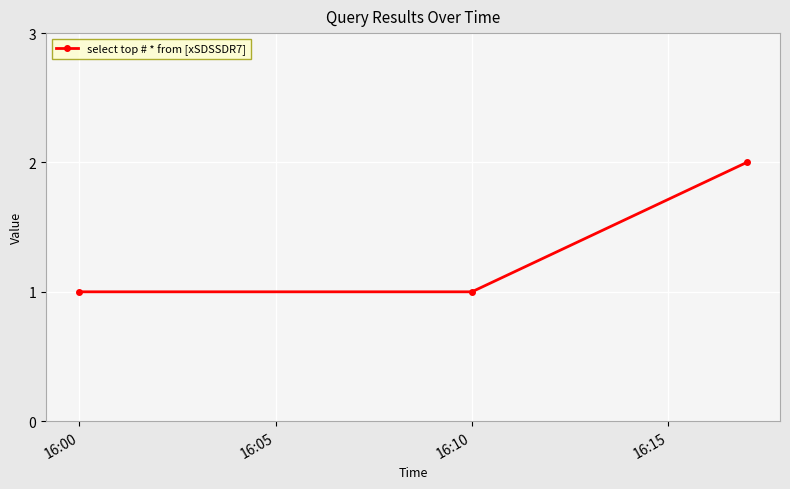

What is the difference between the maximum and minimum values?

1